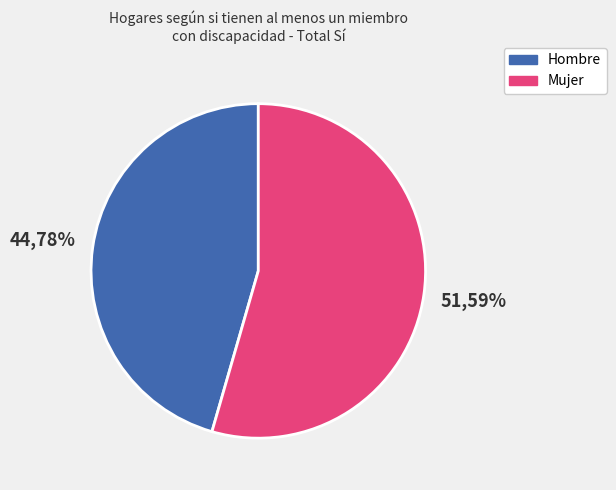

What is the largest slice in the pie chart?

Mujer